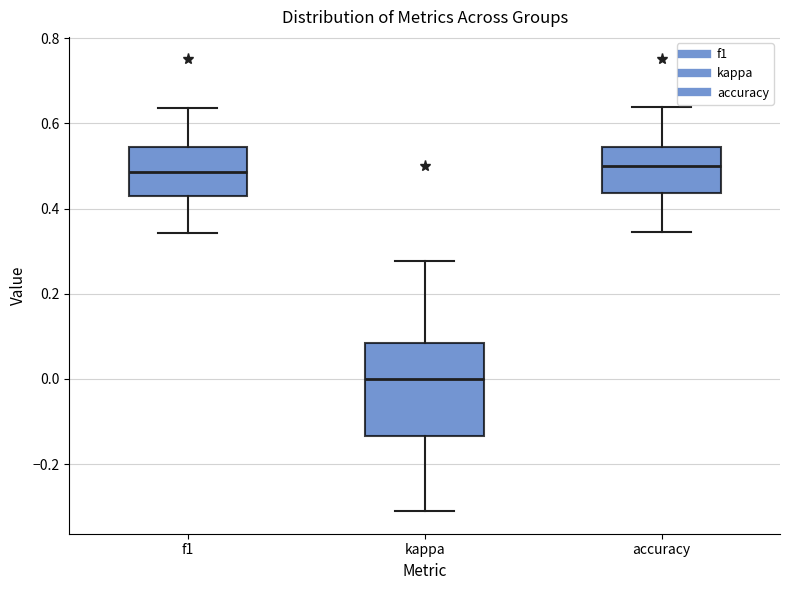

Which box is the tallest, from its lower edge to its upper edge?

kappa